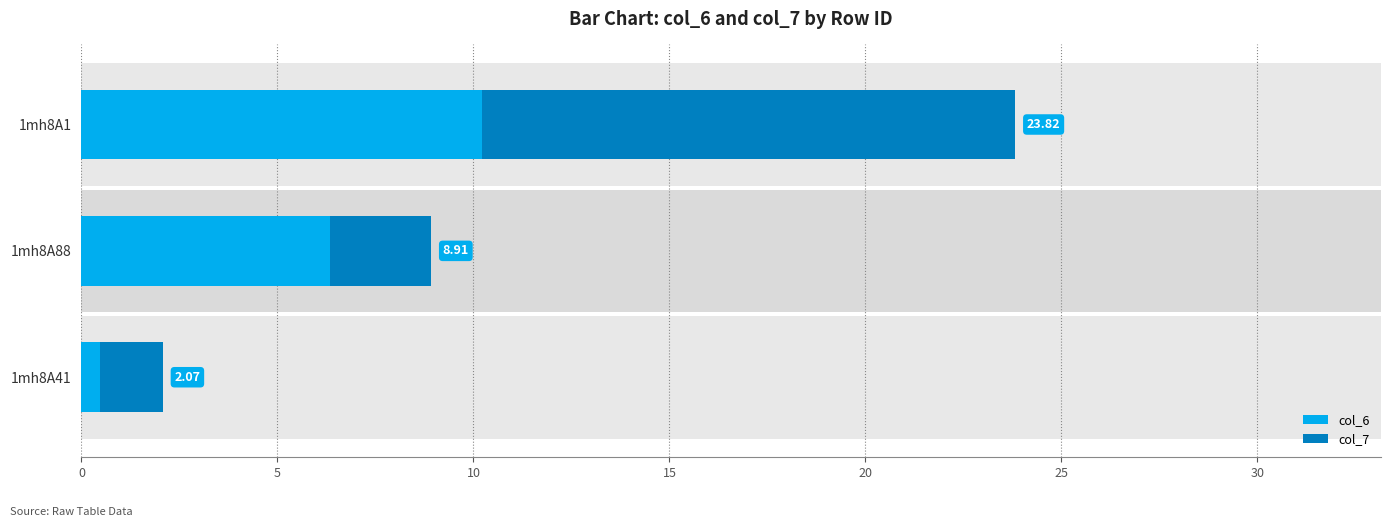

Which series changed the most between 1mh8A88 and 1mh8A1?

col_7